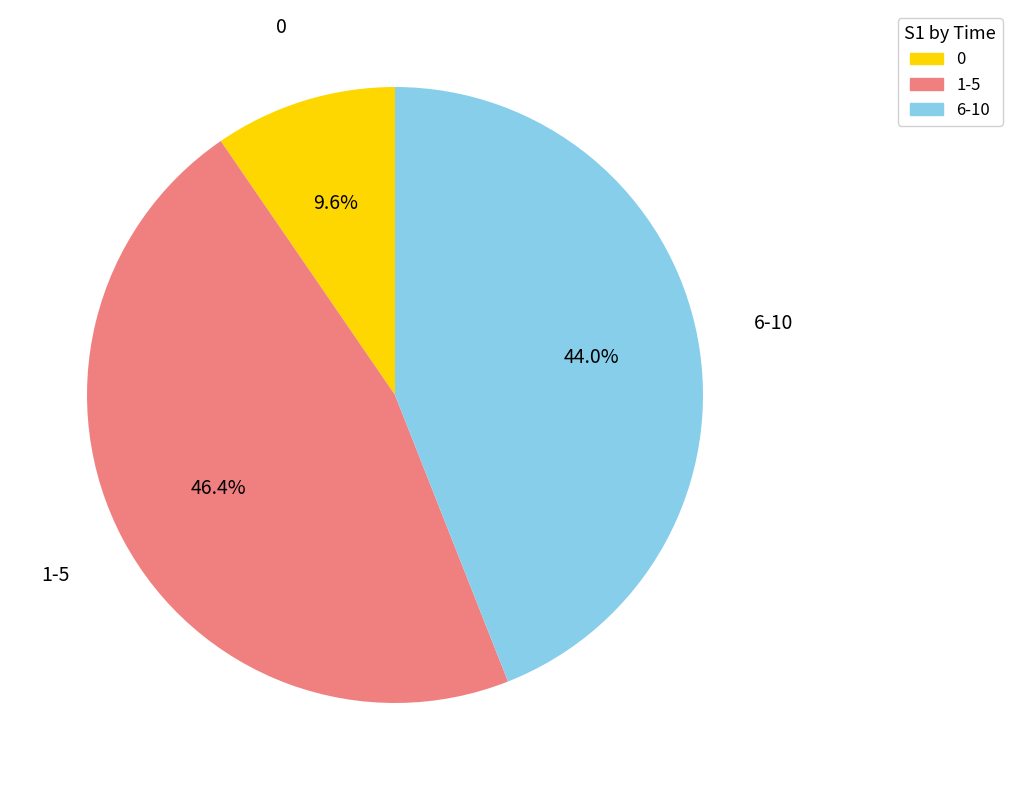

Count the number of slices in the pie.

3